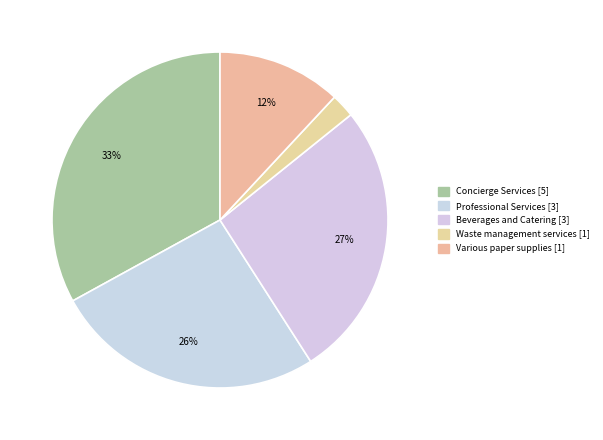

Rank the categories by value from highest to lowest.

Concierge Services, Beverages and Catering, Professional Services, Various paper supplies, Waste management services